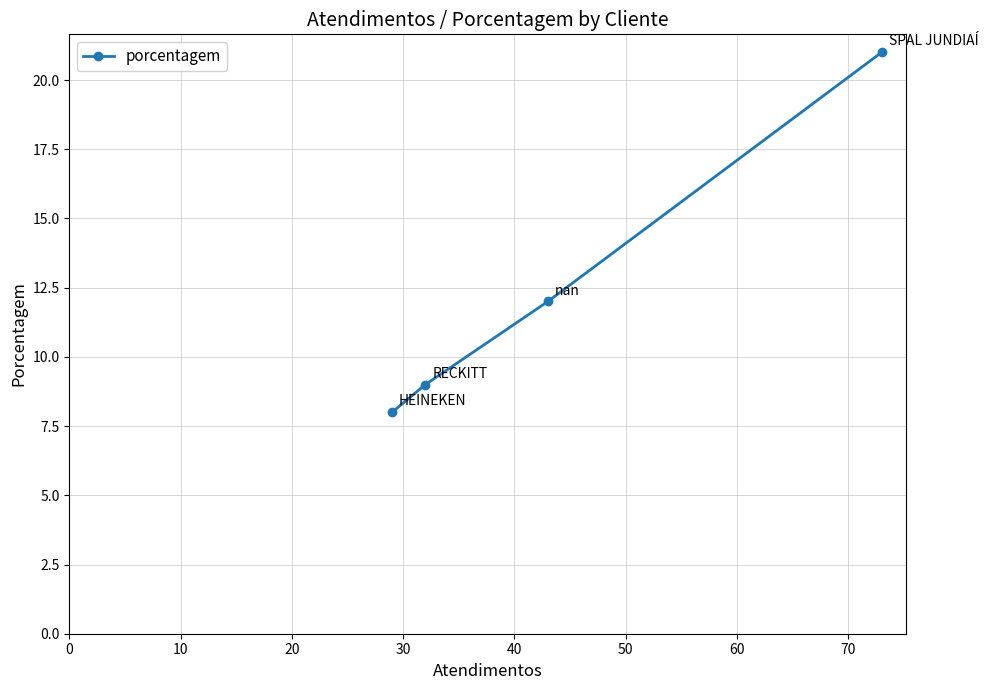

What is the greatest value displayed?

21